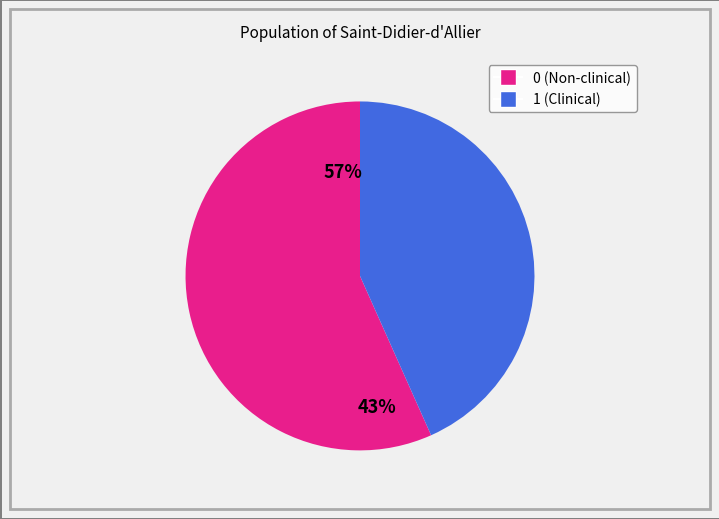

Does 27 account for over 50% of the chart?

No